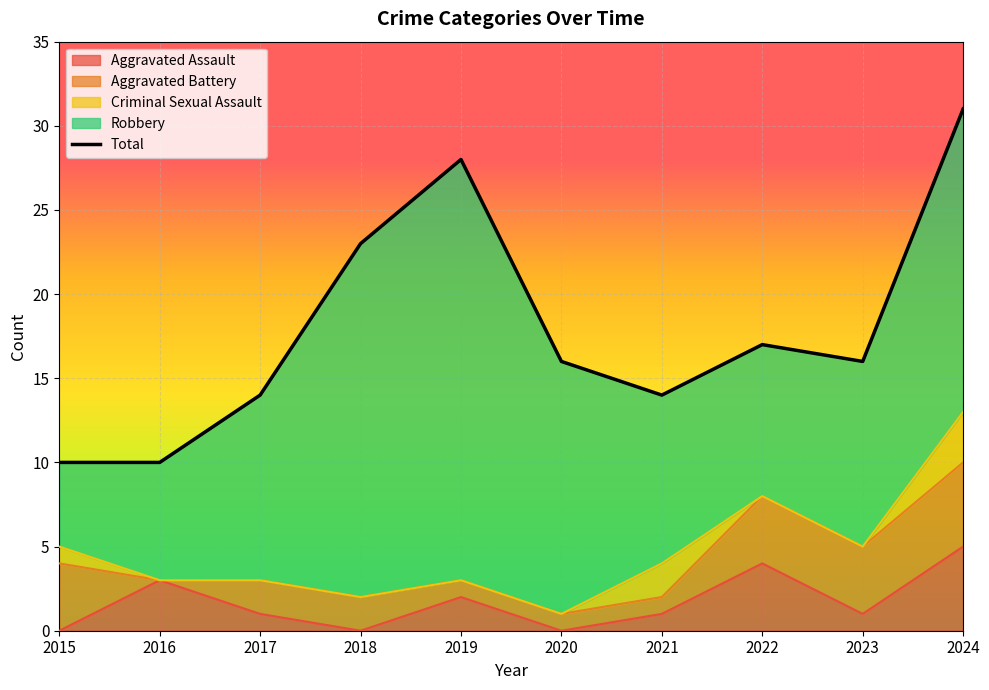

What is the average value?

18